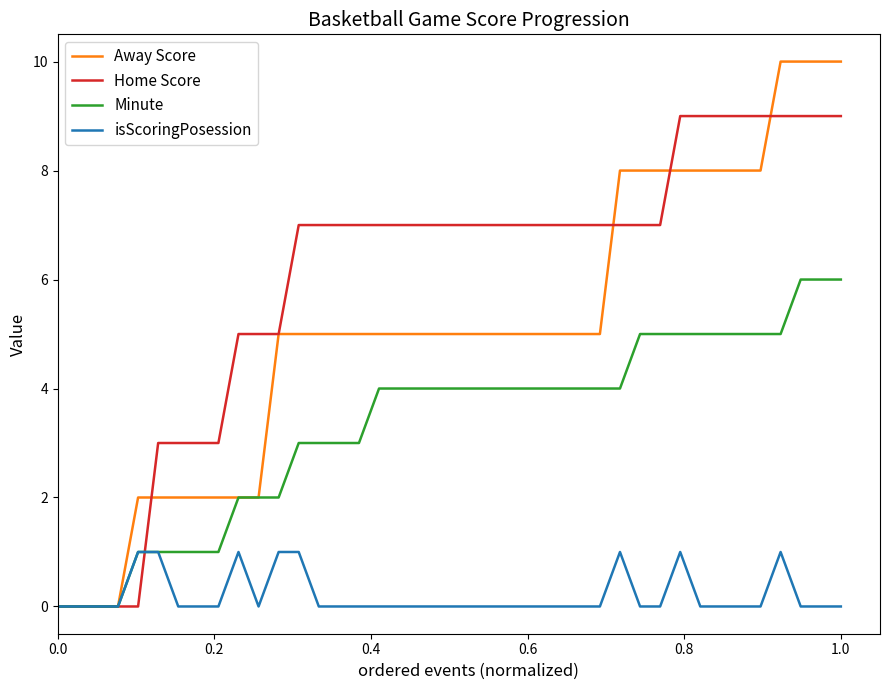

List the series in order of their overall mean, lowest first.

isScoringPosession, Minute, Away Score, Home Score